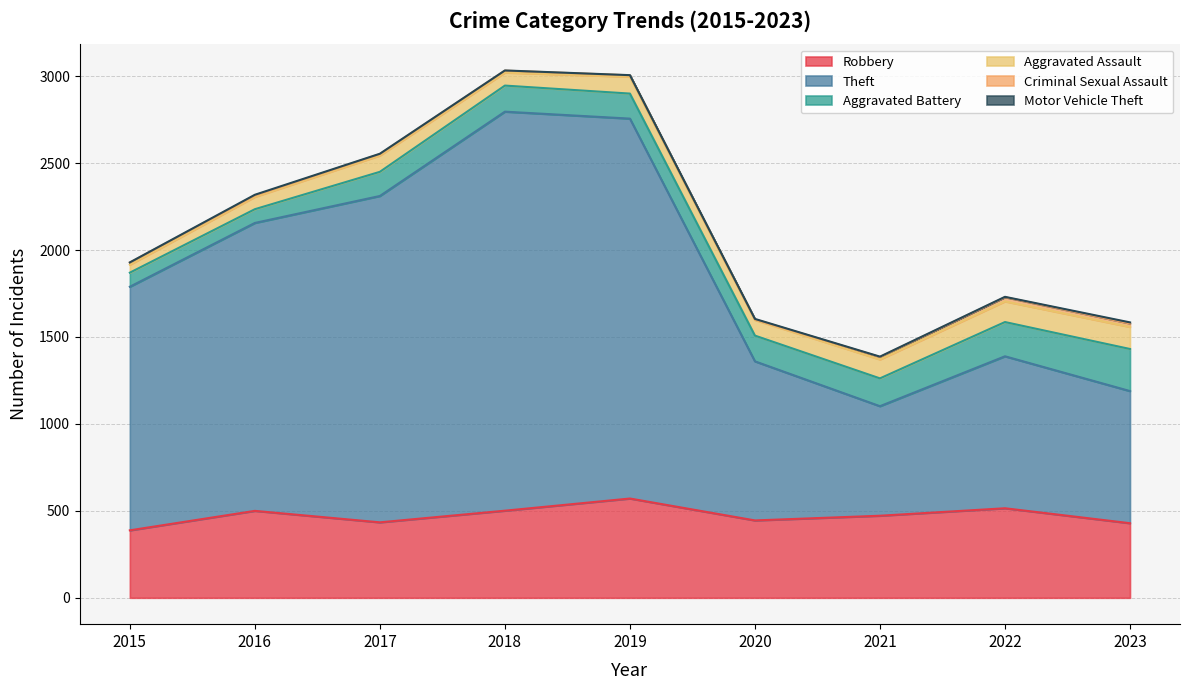

Reading right to left, extract all data points from this chart.

Robbery: 429	515	472	445	571	501	434	500	388
Theft: 760	874	630	915	2185	2295	1877	1656	1401
Aggravated Battery: 242	197	160	148	144	150	139	79	81
Aggravated Assault: 127	119	109	90	97	75	94	71	46
Criminal Sexual Assault: 20	24	14	3	8	11	8	8	12
Motor Vehicle Theft: 6	2	2	3	1	1	2	4	1